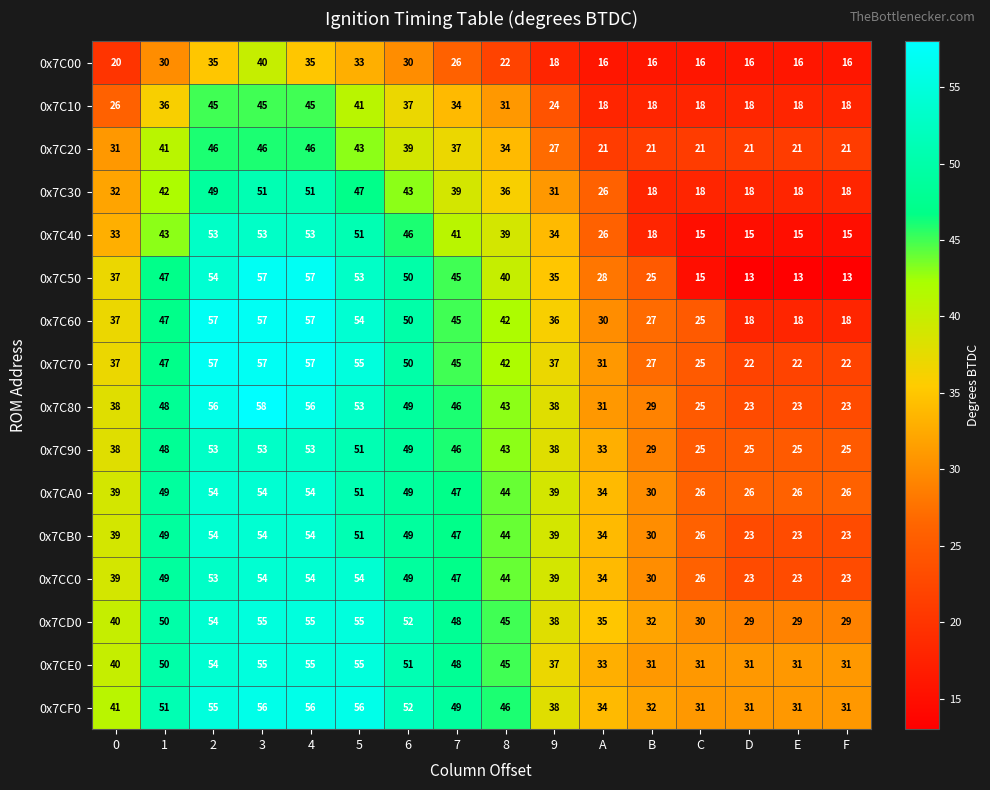

What is the minimum value for 0x7C70?

22